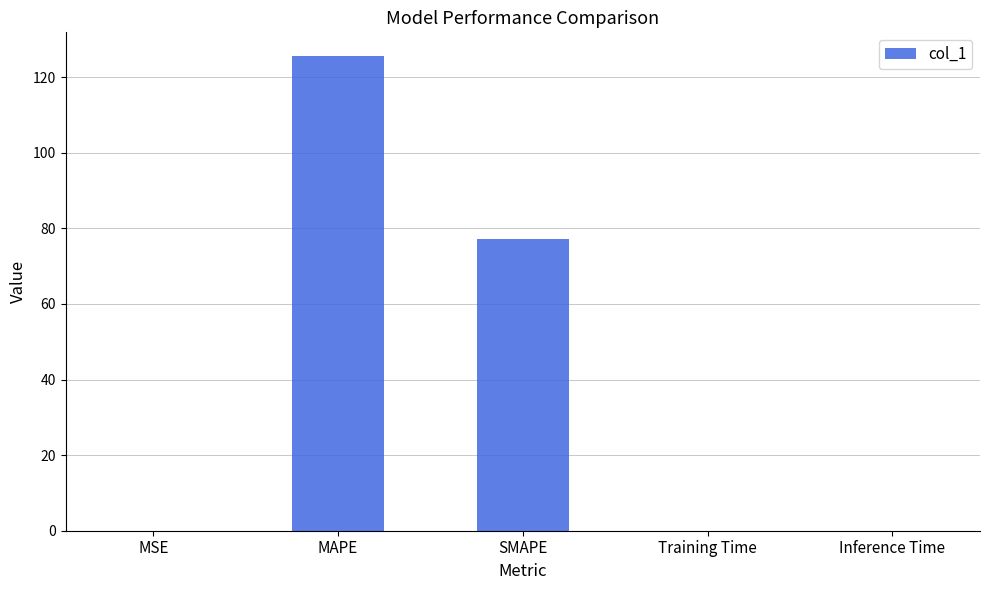

What is the change in value from MAPE to SMAPE?

-48.4